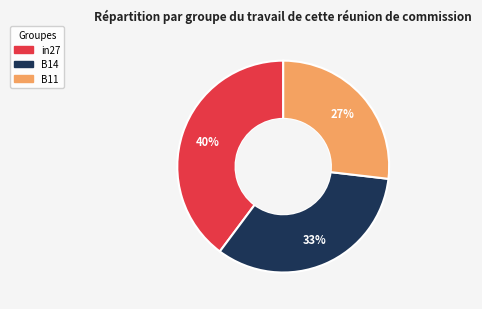

Is the sum of in27 and B11 greater than half?

Yes